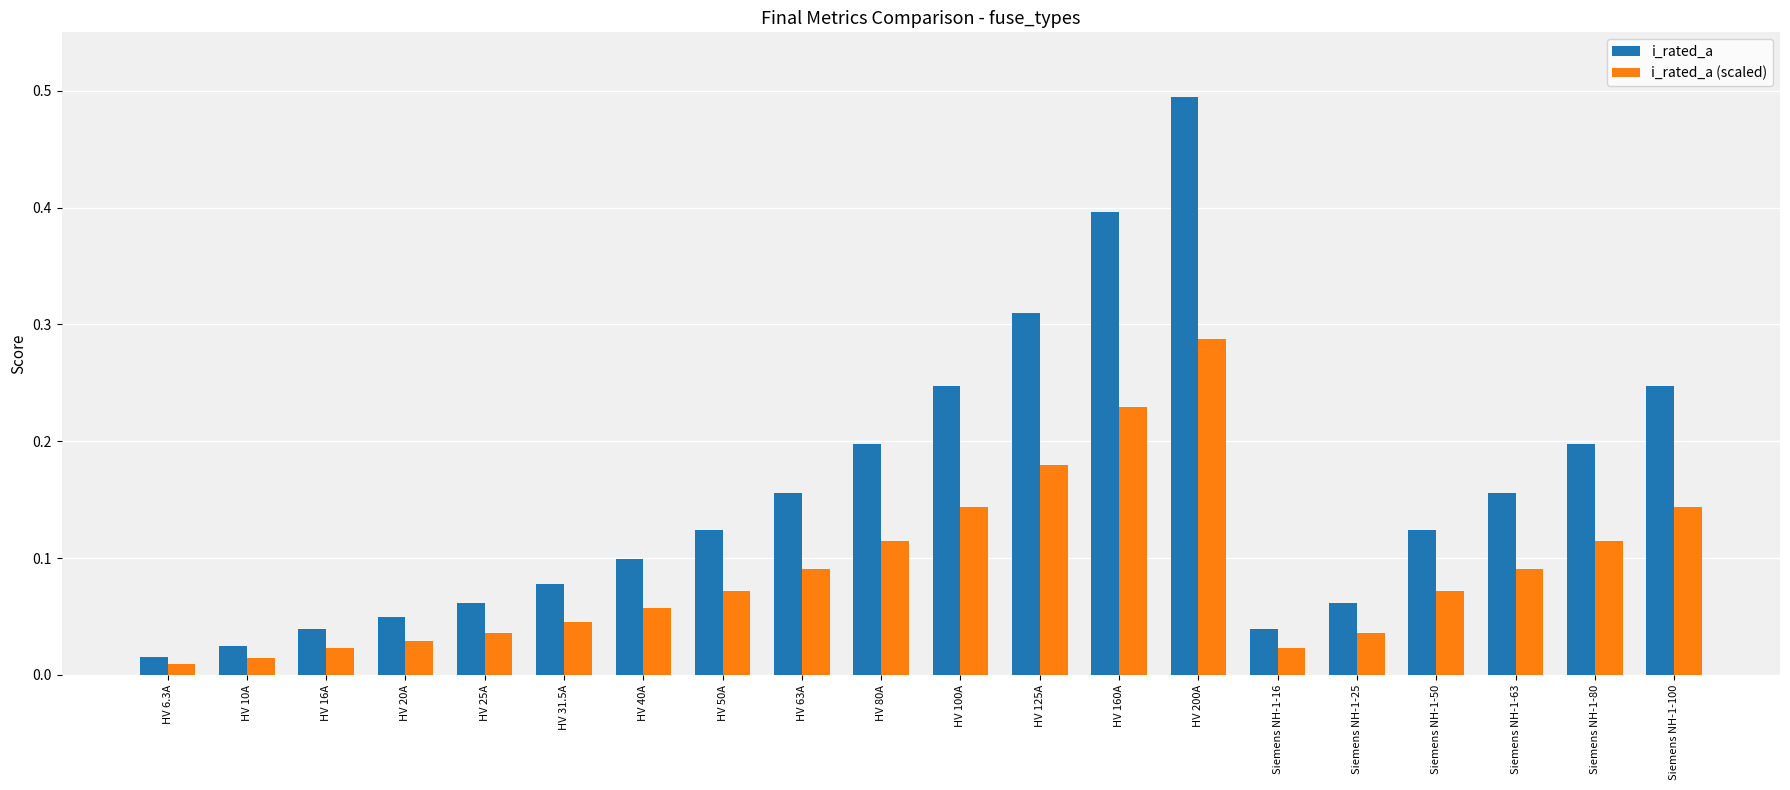

Is it true that i_rated_a equals 0.2 at HV 125A?

False